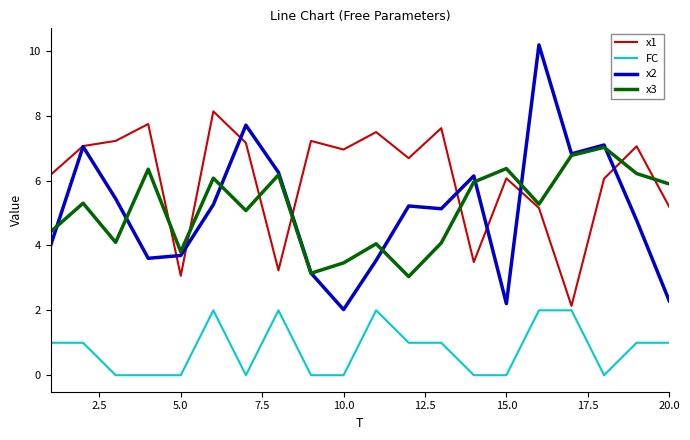

True or false: x2 and FC cross at least once.

False